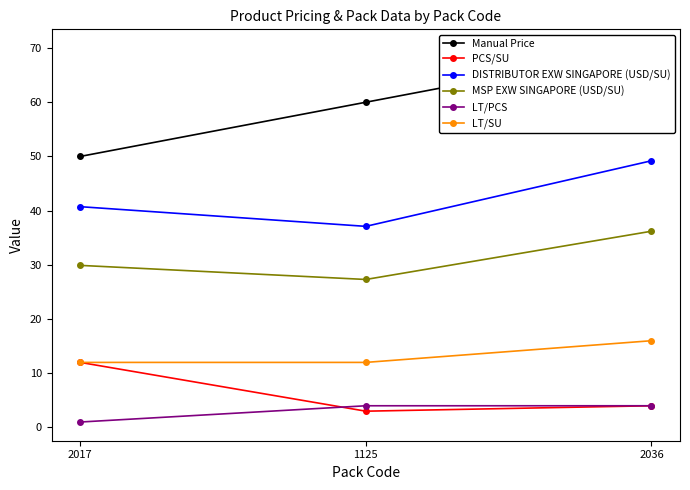

Rank the series at 2017 from highest to lowest value.

Manual Price, DISTRIBUTOR EXW SINGAPORE (USD/SU), MSP EXW SINGAPORE (USD/SU), PCS/SU, LT/SU, LT/PCS